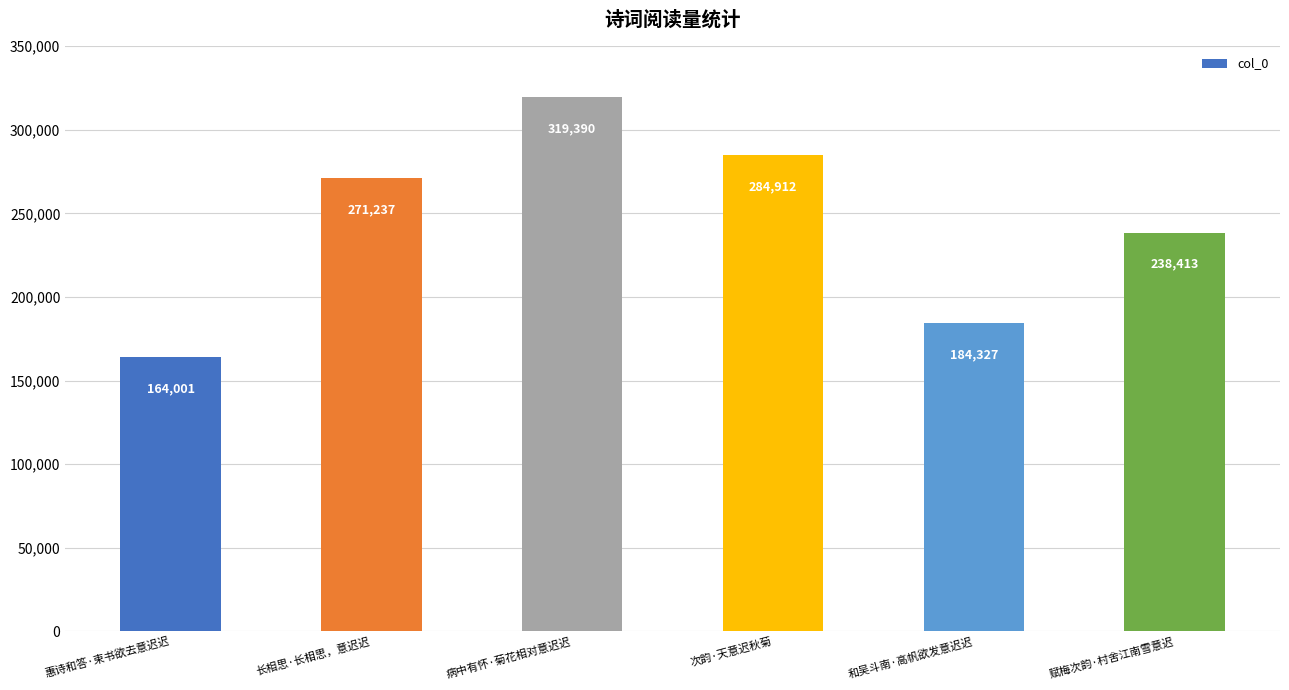

Reading left to right, list all the values displayed in this chart.

惠诗和答·束书欲去意迟迟=164001	长相思·长相思，意迟迟=271237	病中有怀·菊花相对意迟迟=319390	次韵·天意迟秋菊=284912	和吴斗南·高帆欲发意迟迟=184327	赋梅次韵·村舍江南雪意迟=238413